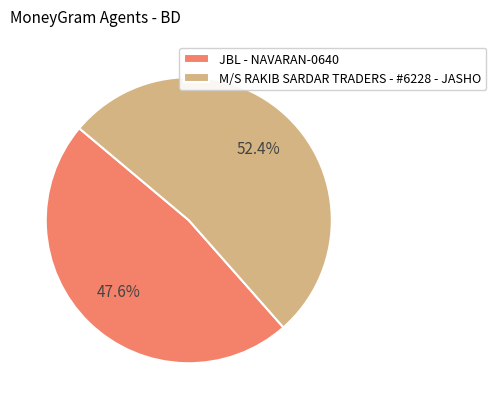

How many segments does this pie chart have?

2